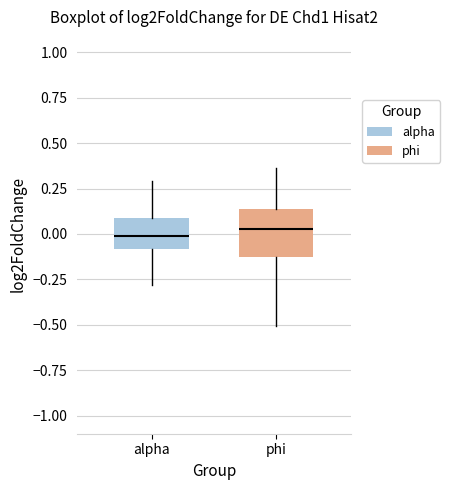

Reading left to right, read every box against the y-axis: the position of its median line, the range the box covers, and the ends of its whiskers. The values are not printed on the chart, so give them approximately, as read against the axis.

alpha: median 0.00, box -0.10 to 0.10, whiskers -0.30 to 0.30
phi: median 0.05, box -0.15 to 0.15, whiskers -0.50 to 0.35